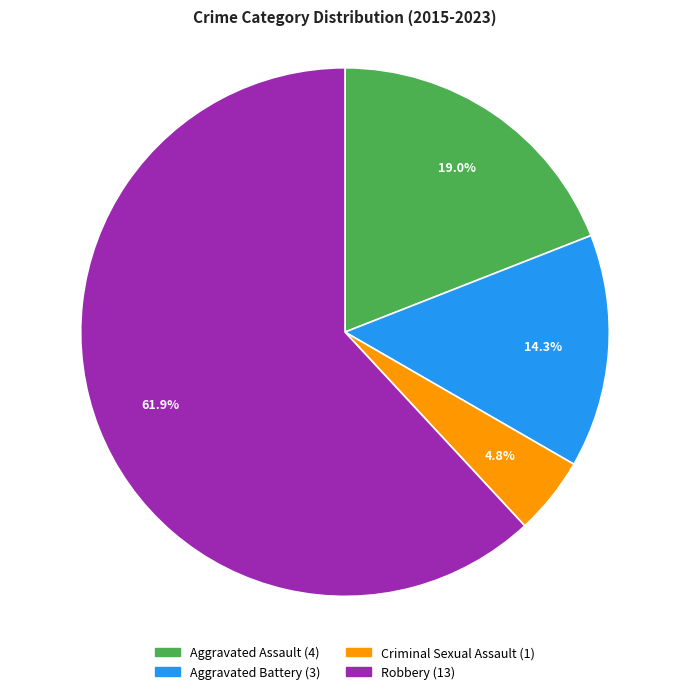

What portion of the pie excludes Aggravated Assault?

81.0%